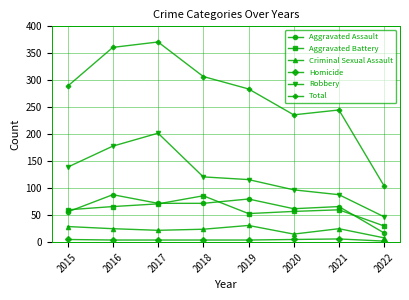

What is the difference between the maximum and minimum values in the Aggravated Assault series?

71